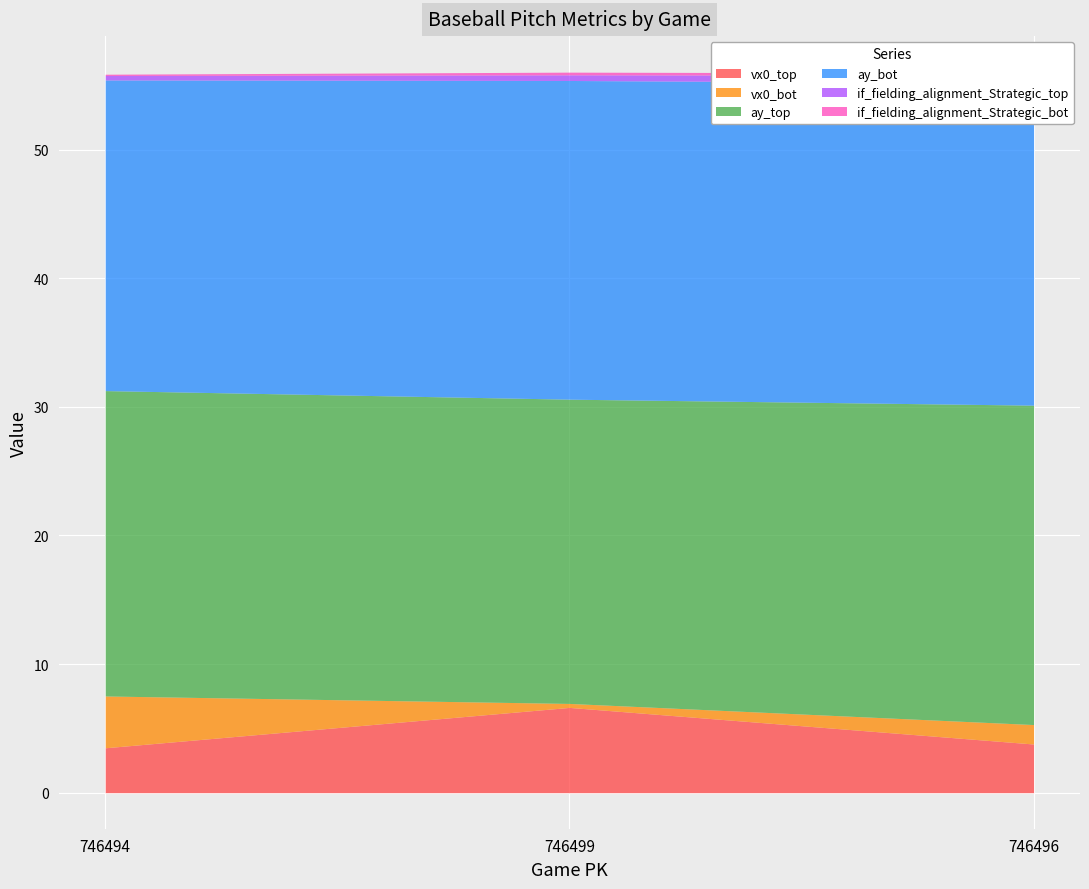

Which series has the largest total across all categories?

ay_bot